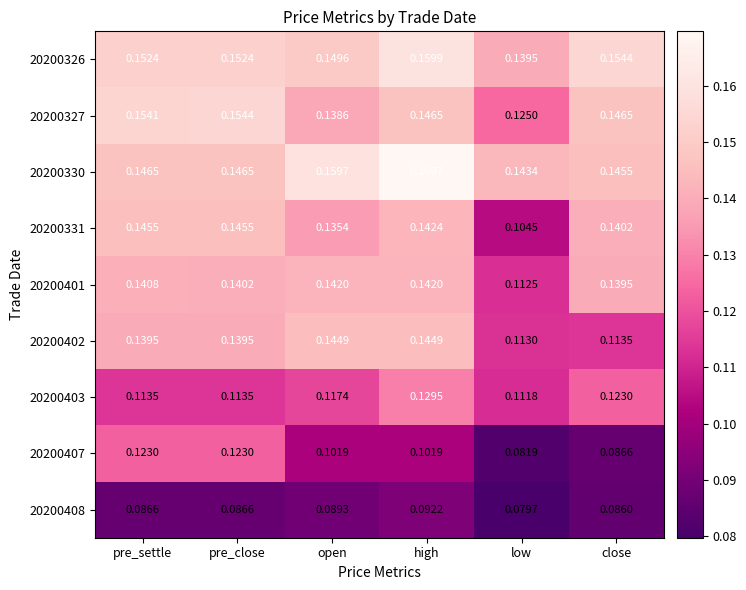

Rank the series at pre_settle from highest to lowest value.

20200327, 20200326, 20200330, 20200331, 20200401, 20200402, 20200407, 20200403, 20200408